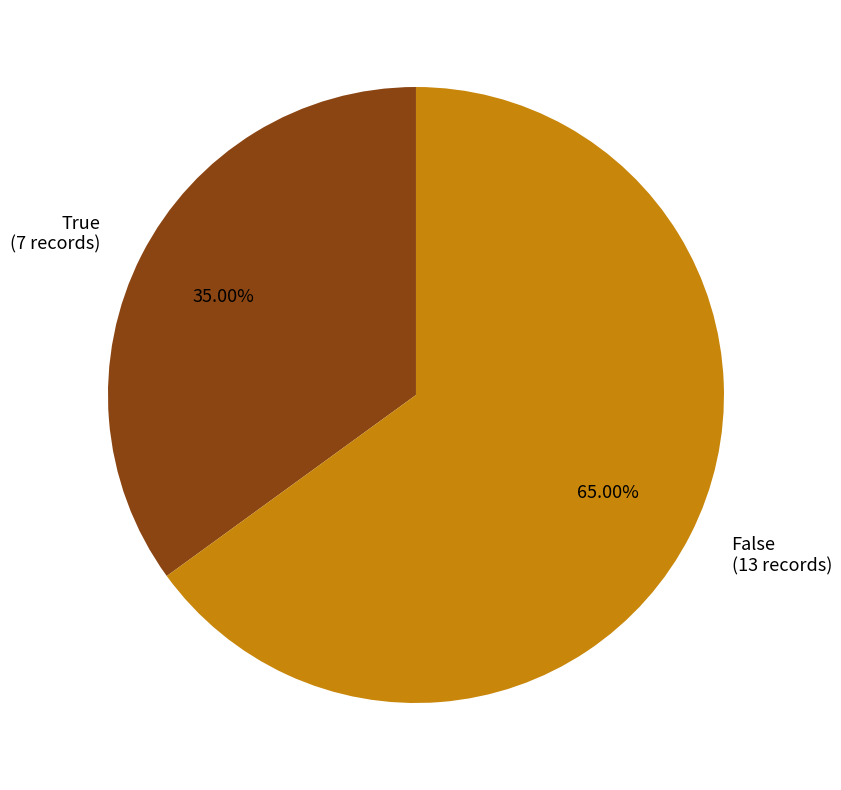

To the nearest percent, what percentage of the pie is False?

65%